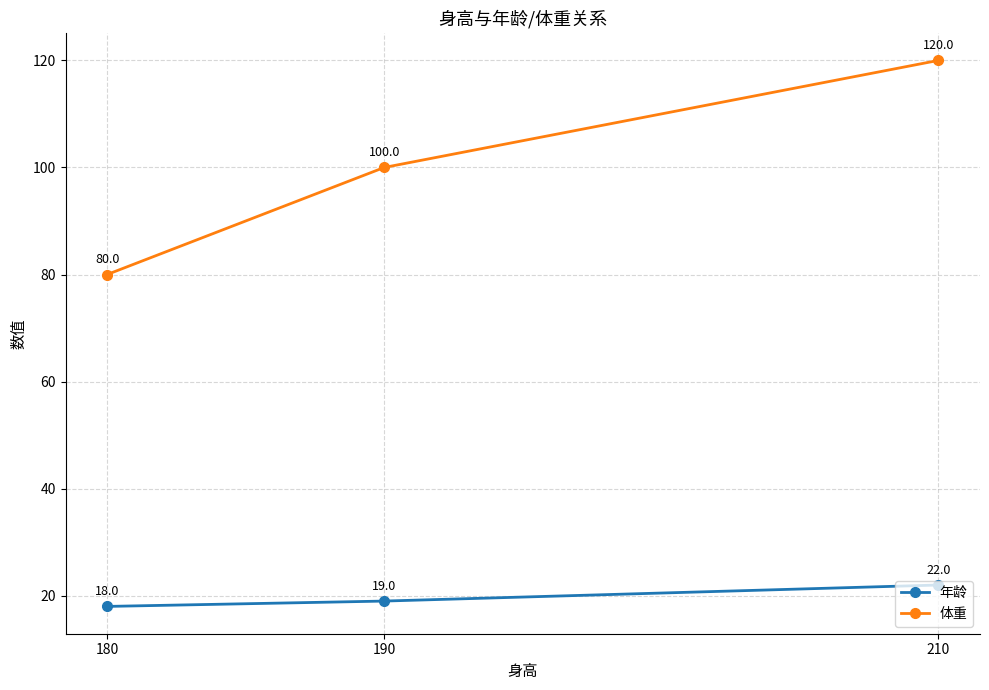

What value does the 年龄 series have at 180?

18